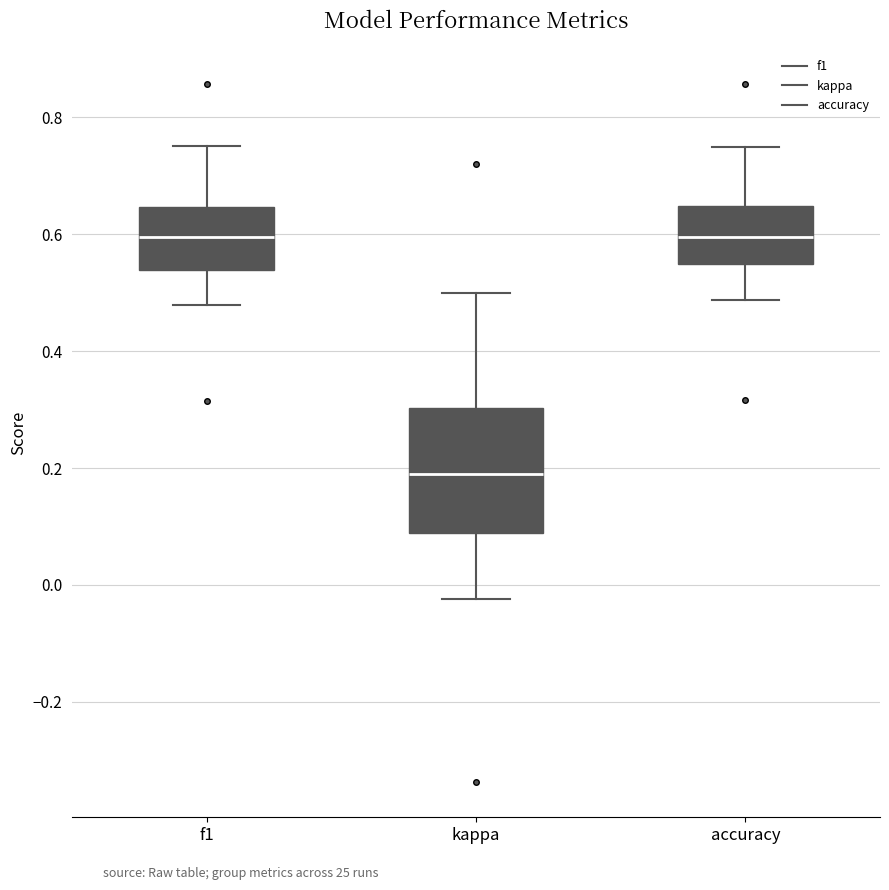

Reading left to right, read every box against the y-axis: the position of its median line, the range the box covers, and the ends of its whiskers. The values are not printed on the chart, so give them approximately, as read against the axis.

f1: median 0.60, box 0.54 to 0.64, whiskers 0.48 to 0.76
kappa: median 0.20, box 0.08 to 0.30, whiskers -0.02 to 0.50
accuracy: median 0.60, box 0.54 to 0.64, whiskers 0.48 to 0.76